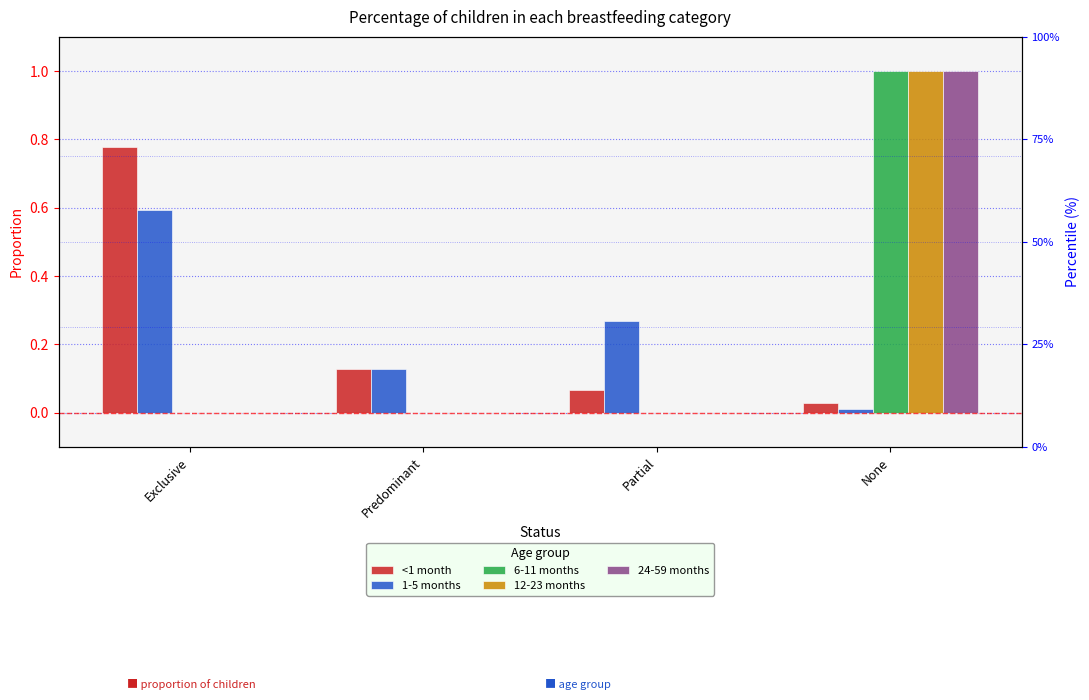

What value does the <1 month series have at Predominant?

0.1